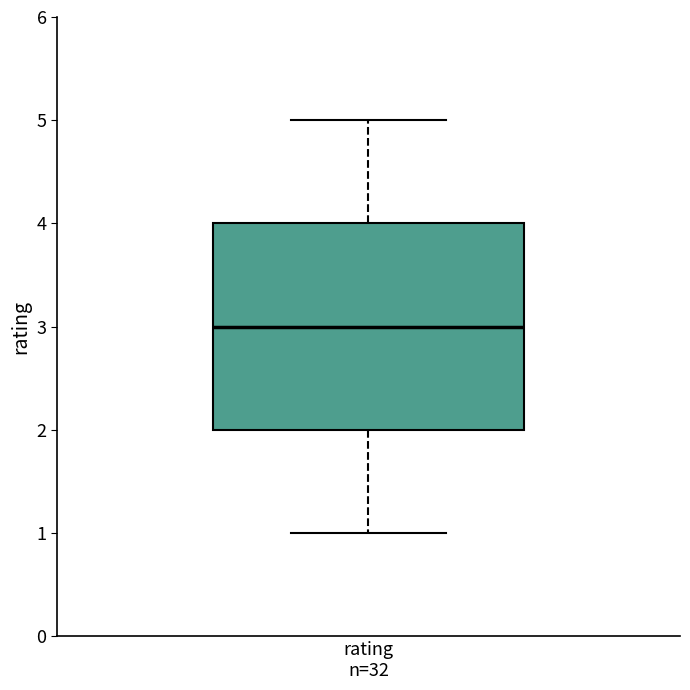

Read this box plot against the y-axis: the position of the median line, the range covered by the box, and the ends of both whiskers. The values are not printed on the chart, so give them approximately, as read against the axis.

median 3, box 2 to 4, whiskers 1 to 5